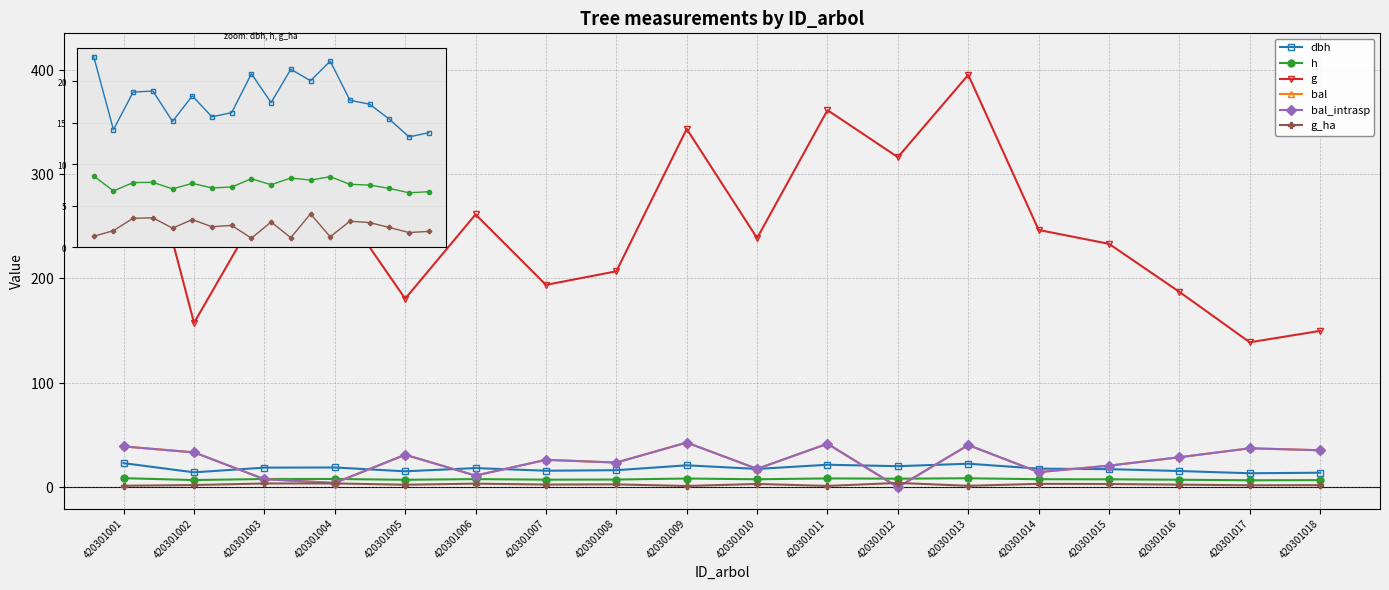

At which label does g reach its peak?

420301001